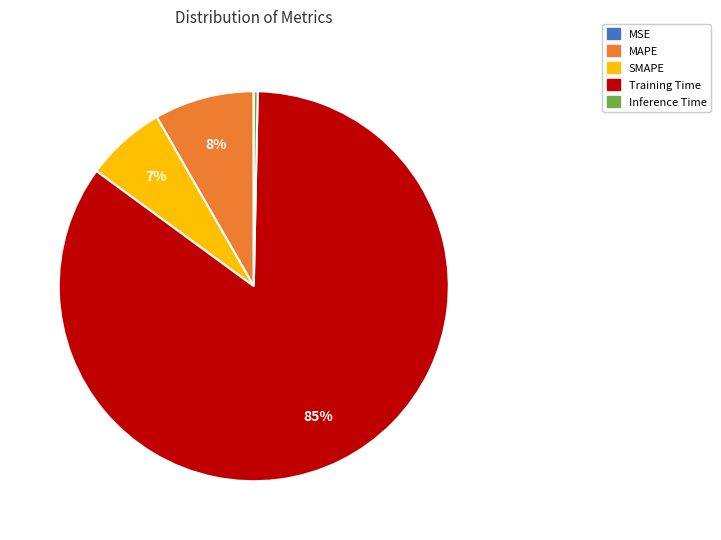

Is the sum of MAPE and Training Time greater than half?

Yes